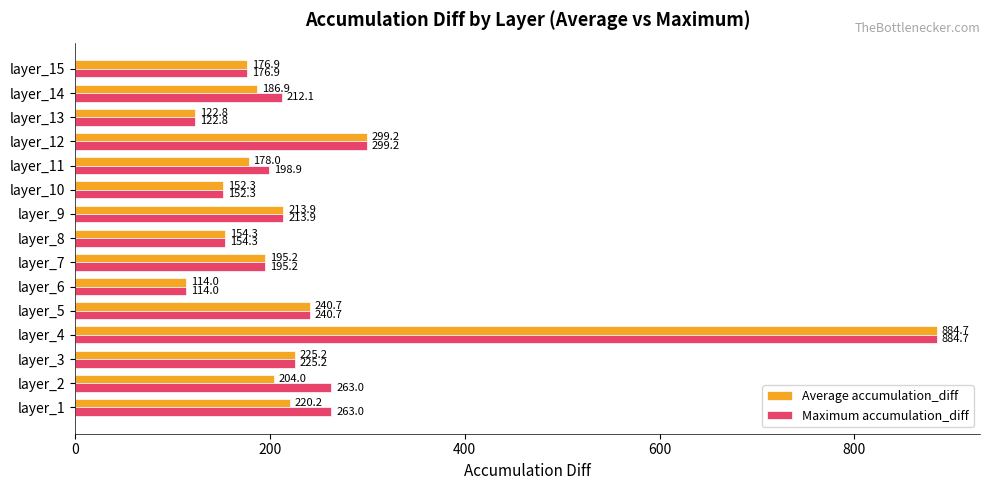

What is the difference between the second highest and minimum values in the Average accumulation_diff series?

185.2